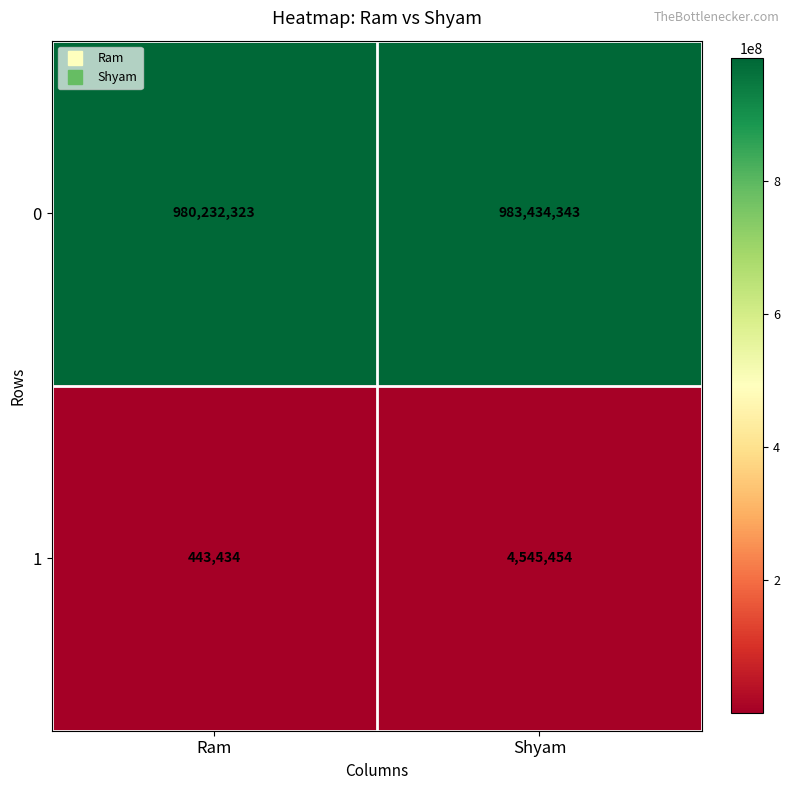

List the series in order of their peak value, lowest first.

1, 0